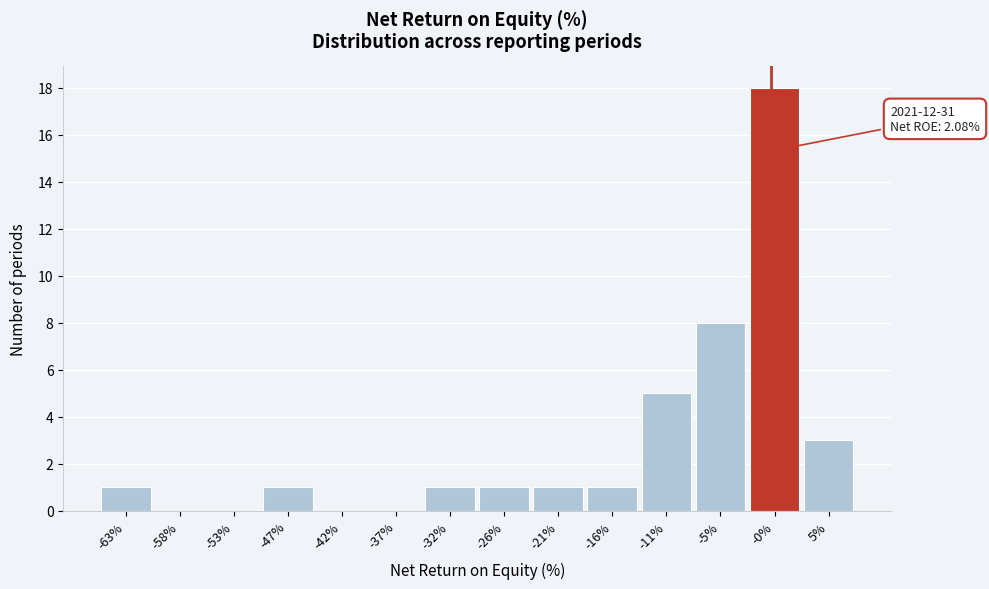

Reading left to right, transcribe all the data shown in this chart.

-63%=1	-58%=0	-53%=0	-47%=1	-42%=0	-37%=0	-32%=1	-26%=1	-21%=1	-16%=1	-11%=5	-5%=8	-0%=18	5%=3